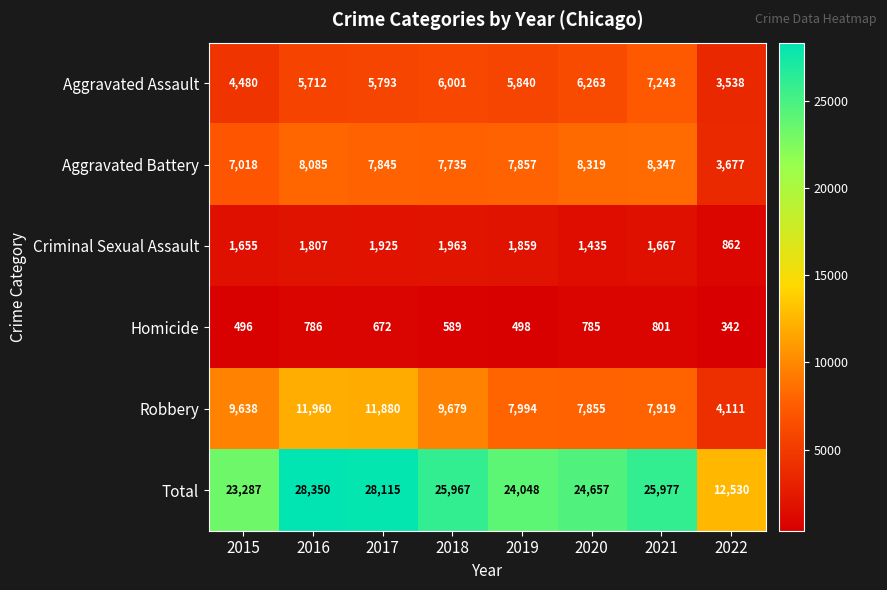

Which label corresponds to the smallest value in the chart?

2022